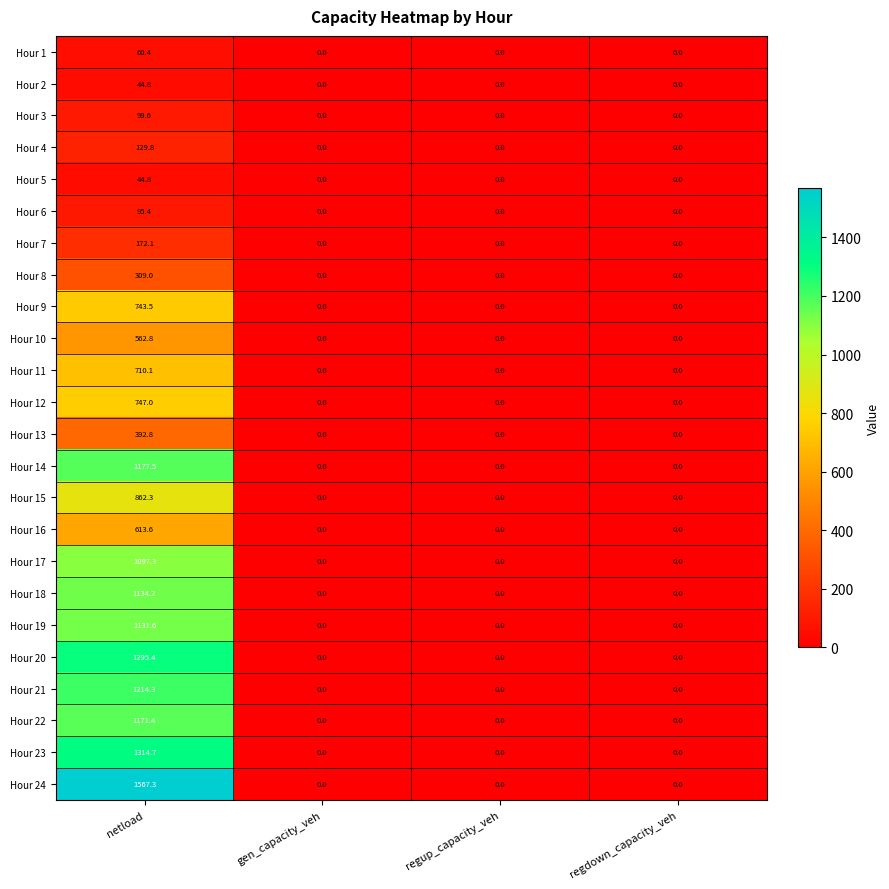

What is the spread (max minus min) of values at netload?

1522.5